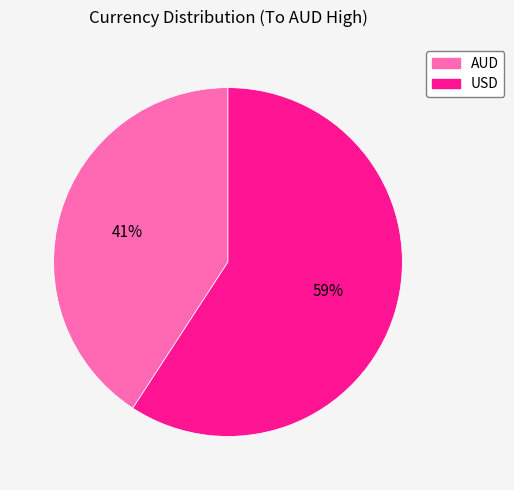

Is it true that AUD is 28% of the pie?

False